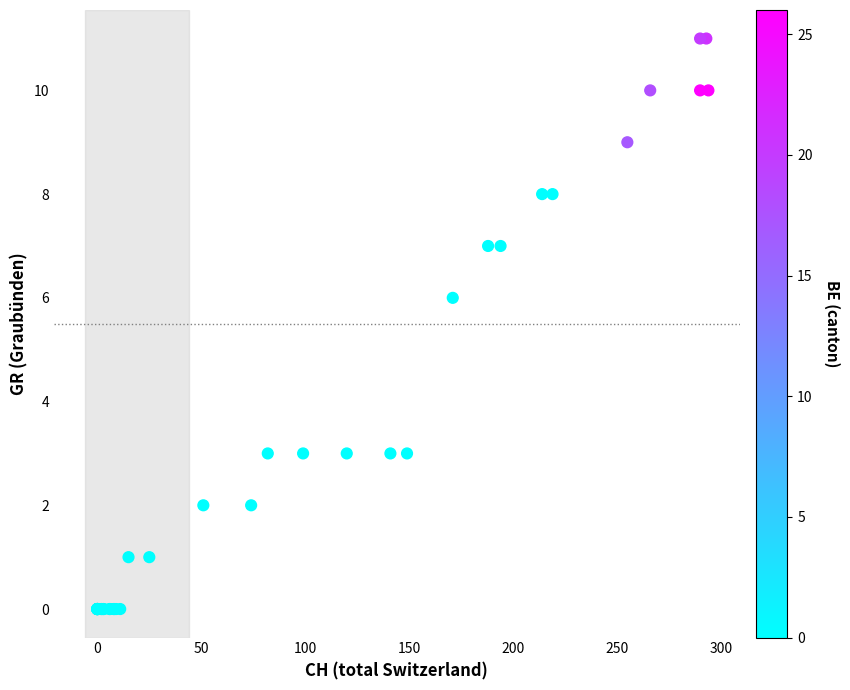

What Y value in the scatter plot is closest to 5?

6